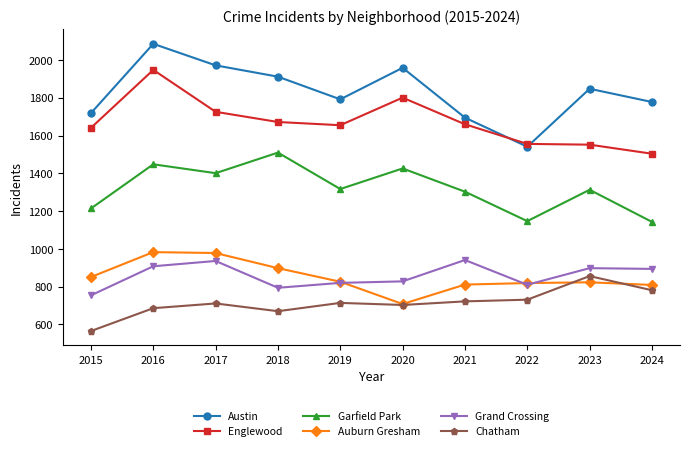

At how many categories does at least one series exceed 961?

10